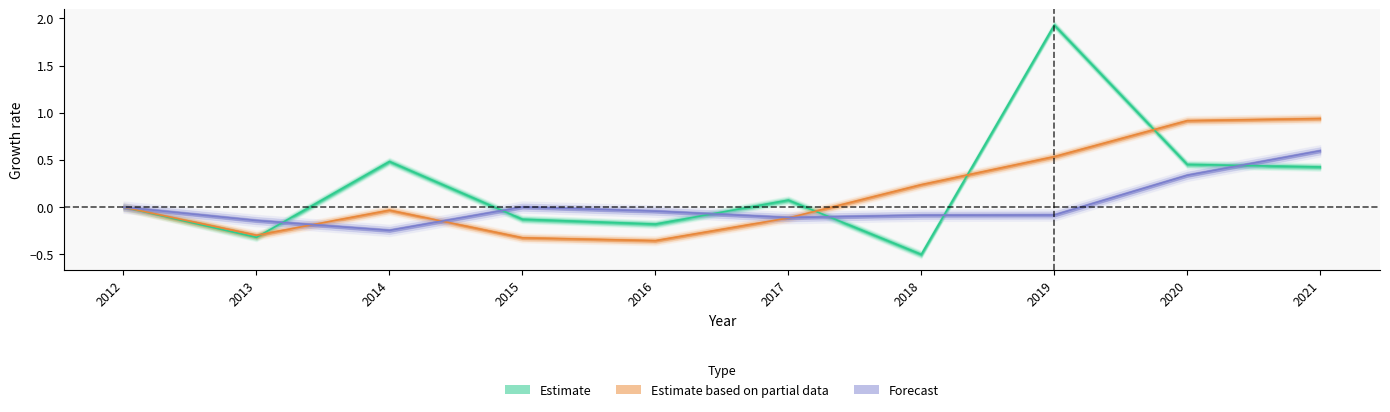

What is the maximum value shown in the chart?

1.9